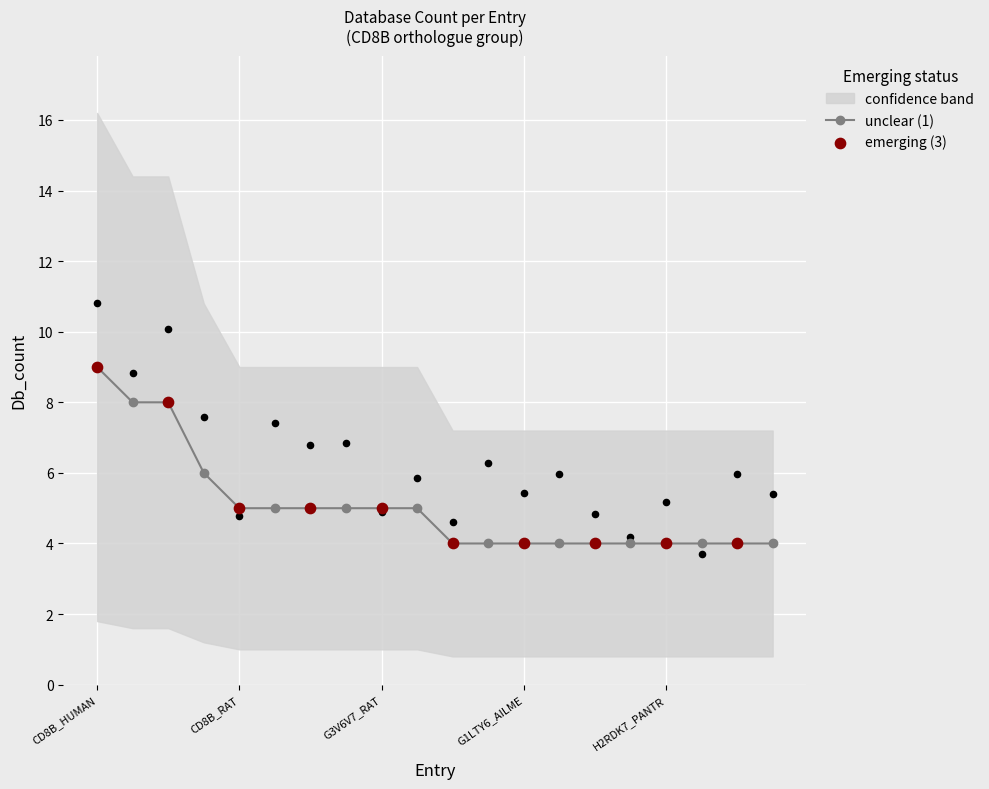

Approximately how many times larger is the value at H0ZKR1_TAEGU compared to G1SX39_RABIT?

0.8